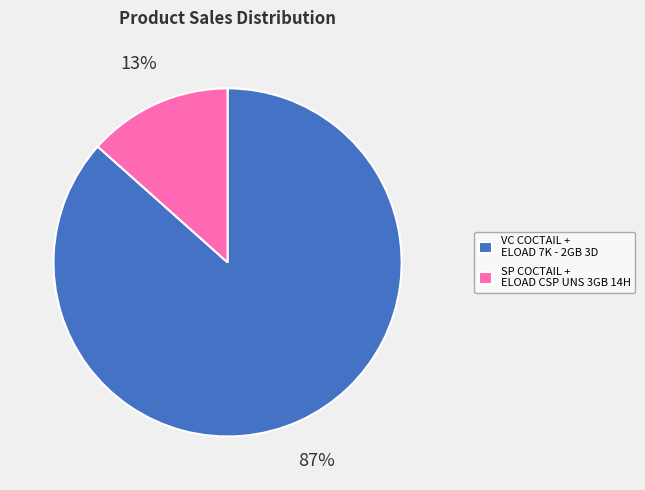

Between VC COCTAIL + ELOAD 7K - 2GB 3D and SP COCTAIL + ELOAD CSP UNS 3GB 14H, which is larger?

VC COCTAIL + ELOAD 7K - 2GB 3D